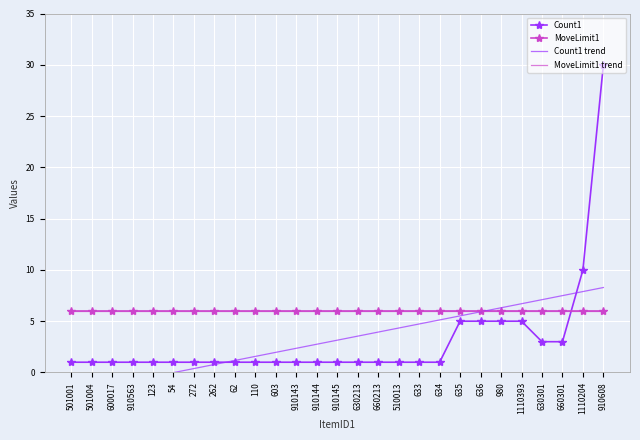

The MoveLimit1 trend series shows 6.0 at 62. True or false?

True